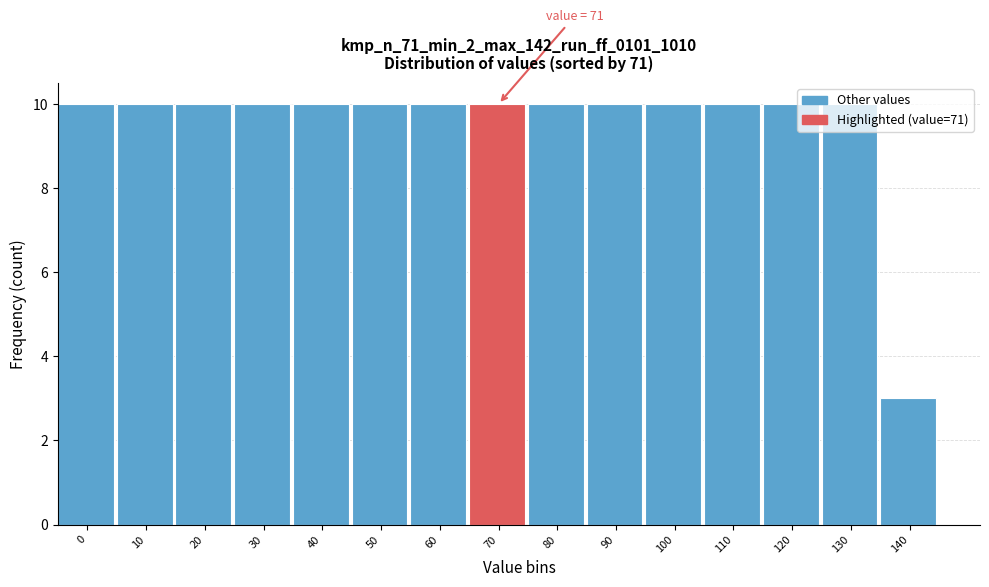

What is the value of the 1st bar from the left?

10